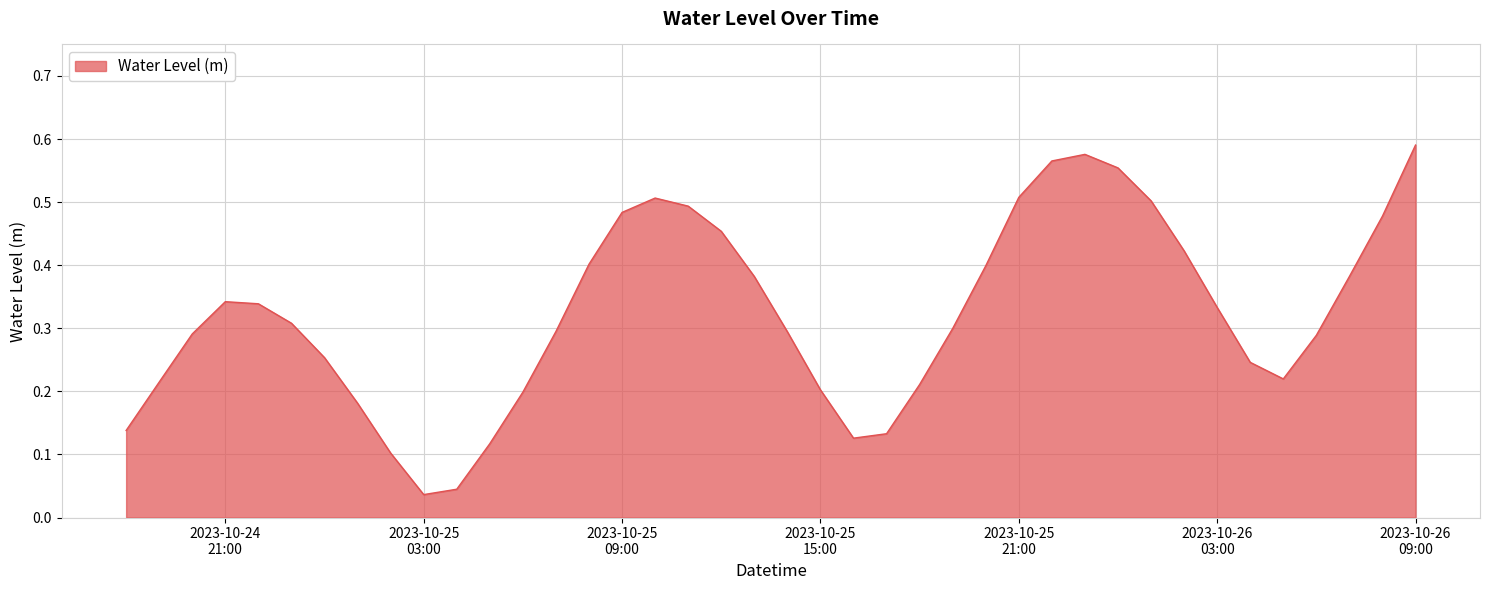

True or false: there are more than 1 points higher than both neighbors.

True